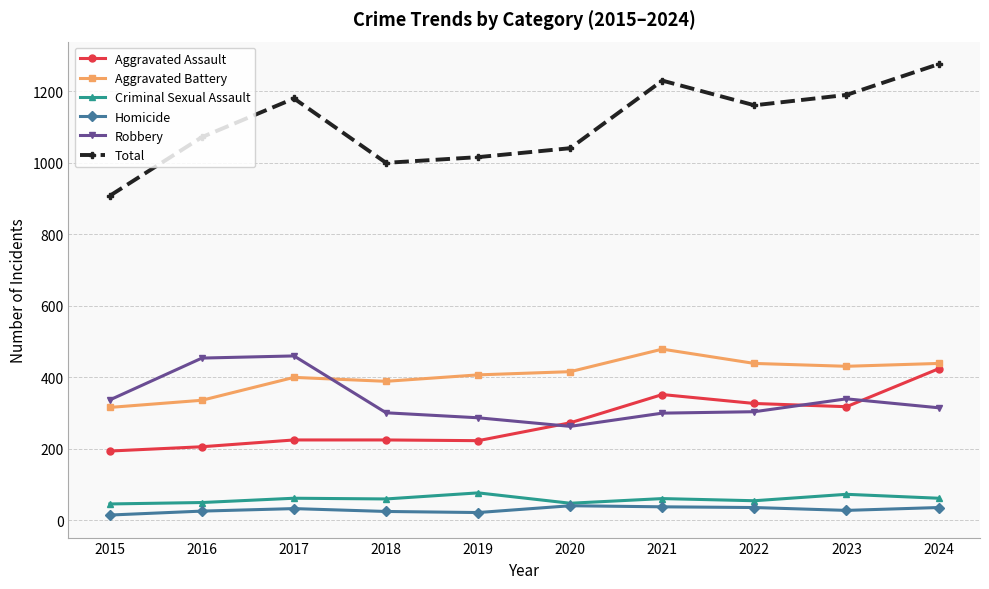

How many data points does each series have?

10